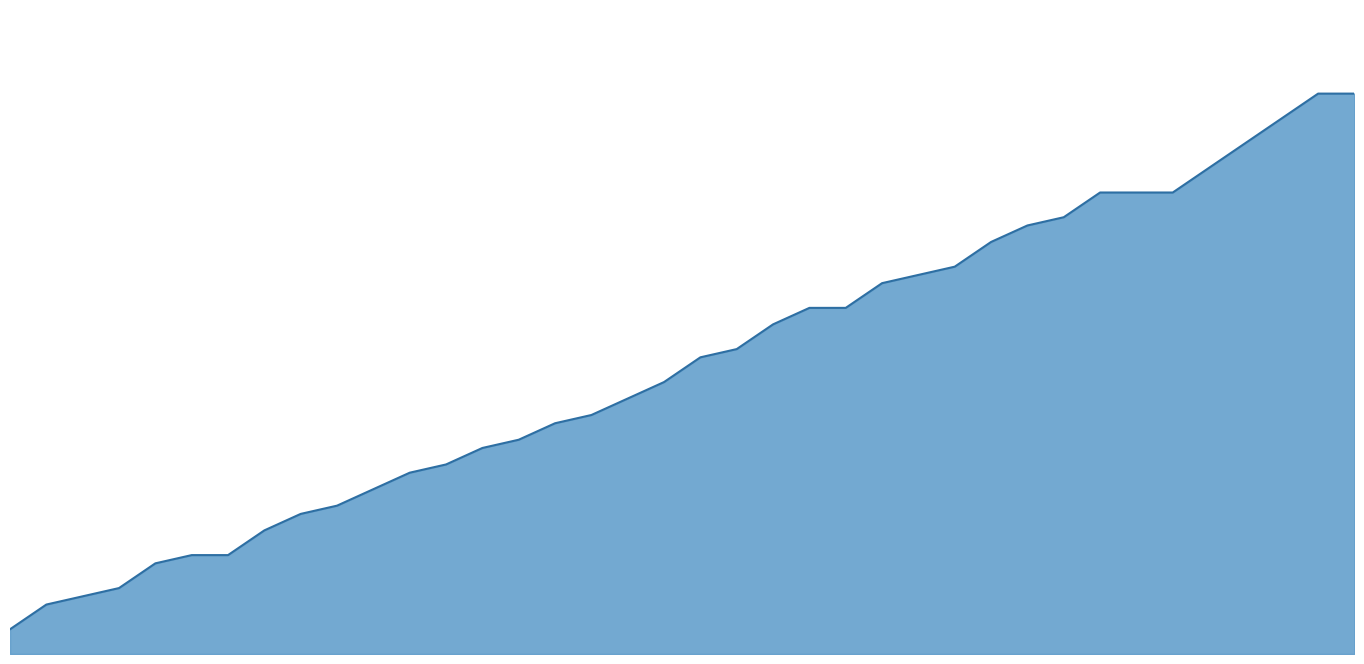

Reading left to right, extract all data points from this chart.

1=3	2=6	3=7	4=8	5=11	6=12	7=12	8=15	9=17	10=18	11=20	12=22	13=23	14=25	15=26	16=28	17=29	18=31	19=33	20=36	21=37	22=40	23=42	24=42	25=45	26=46	27=47	28=50	29=52	30=53	31=56	32=56	33=56	34=59	35=62	36=65	37=68	38=68